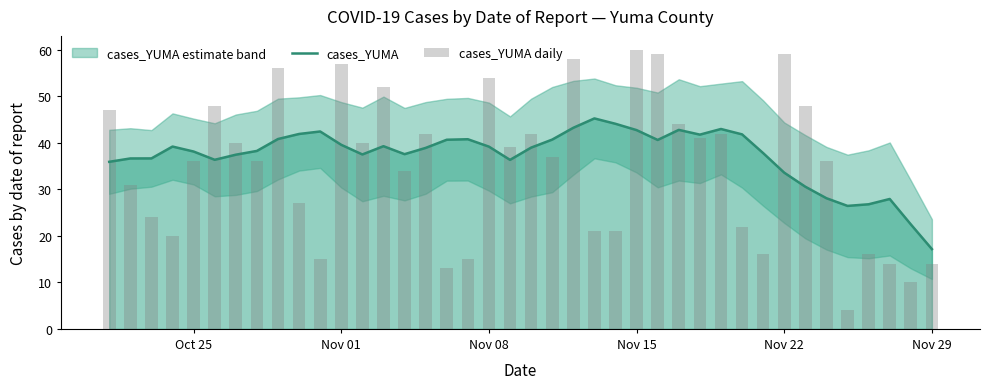

At which label does cases_YUMA reach its minimum?

Nov 29